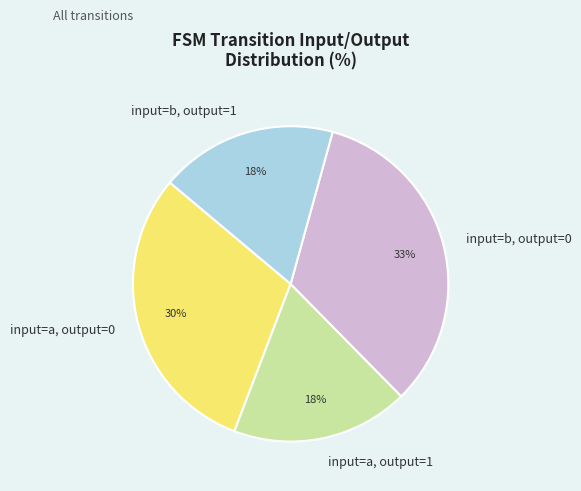

To the nearest percent, what is the average slice percentage?

25%